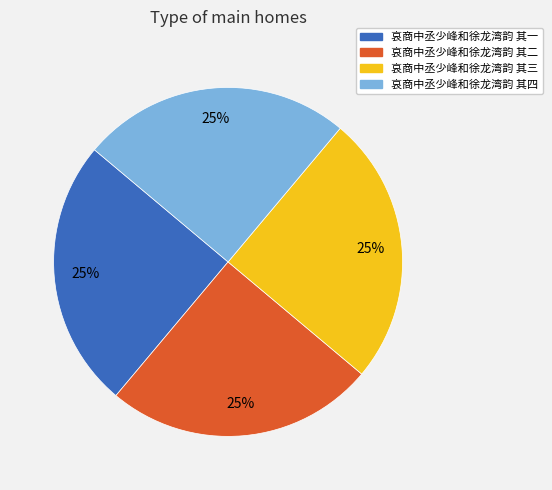

To the nearest percent, what is the average slice percentage?

25%